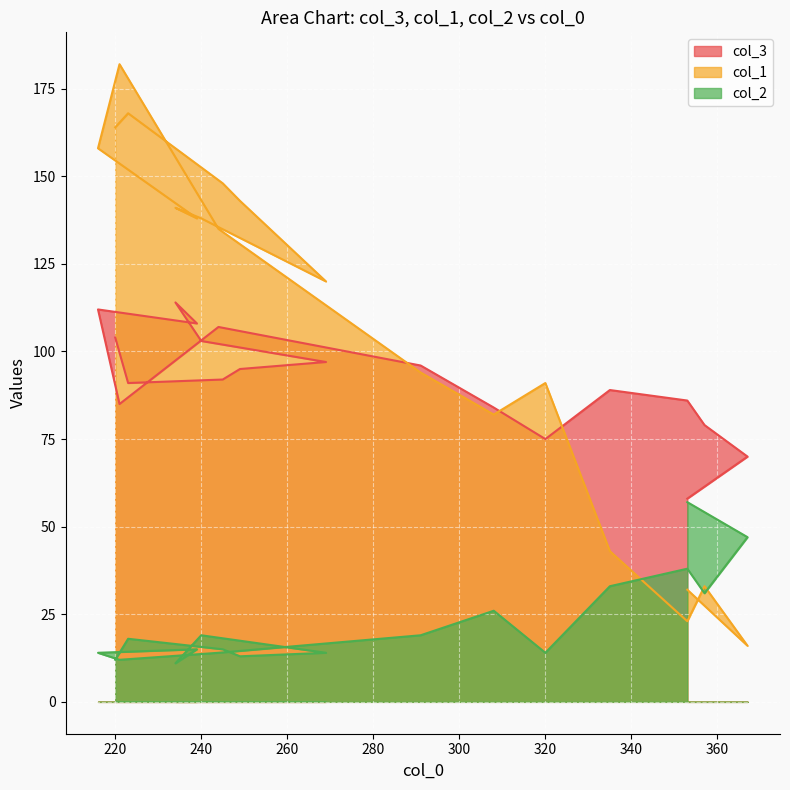

At which category is the sum across all series the highest?

216